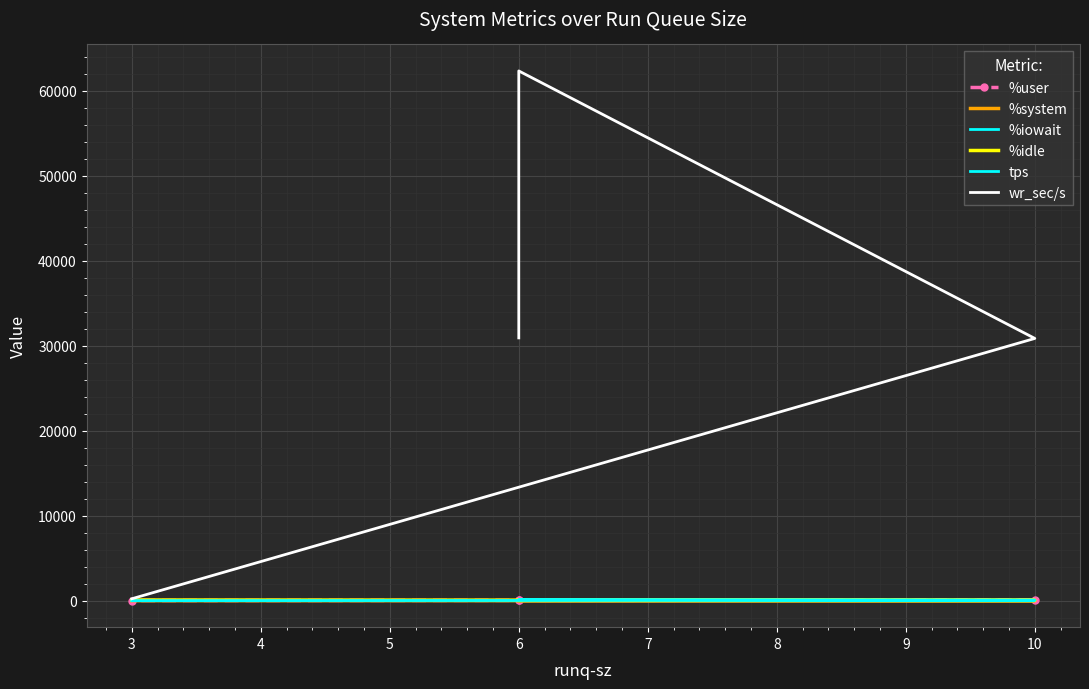

How many distinct data groups are displayed?

6